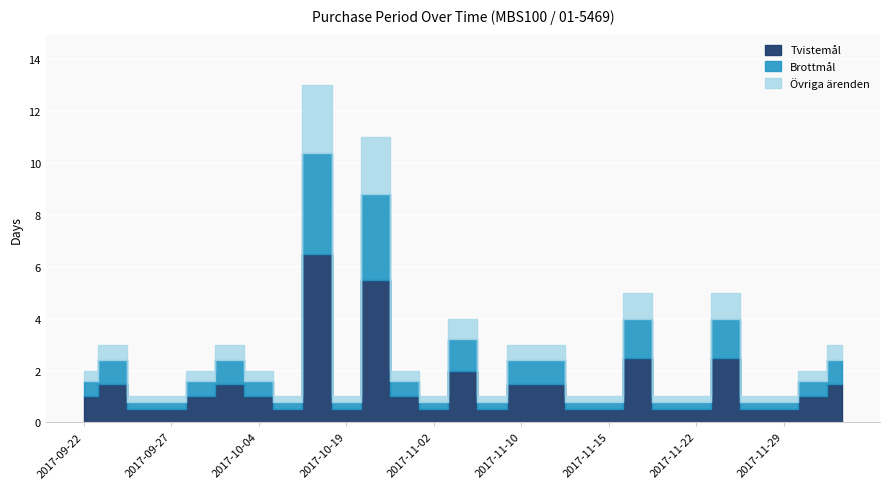

How many values are below 2?

12